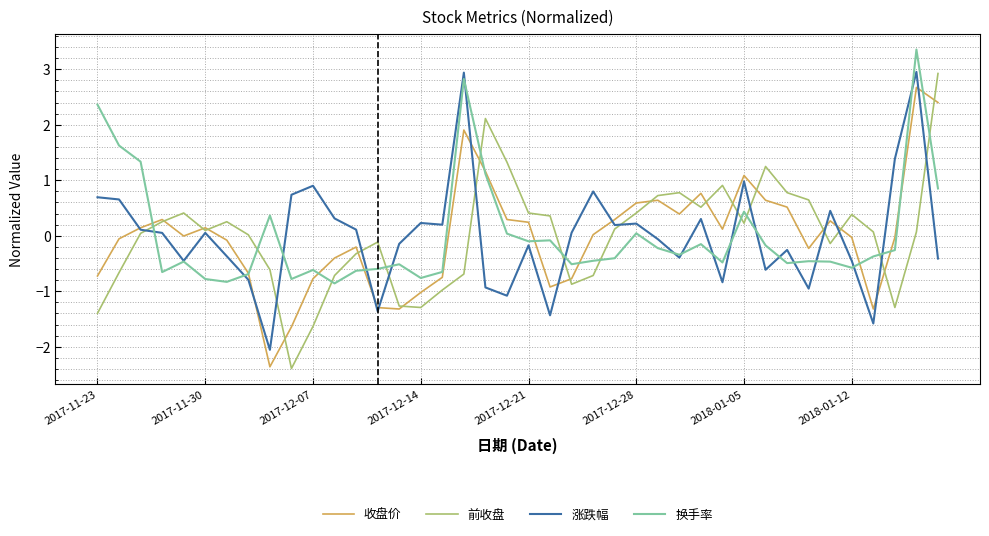

Which series has the largest range (max minus min)?

前收盘